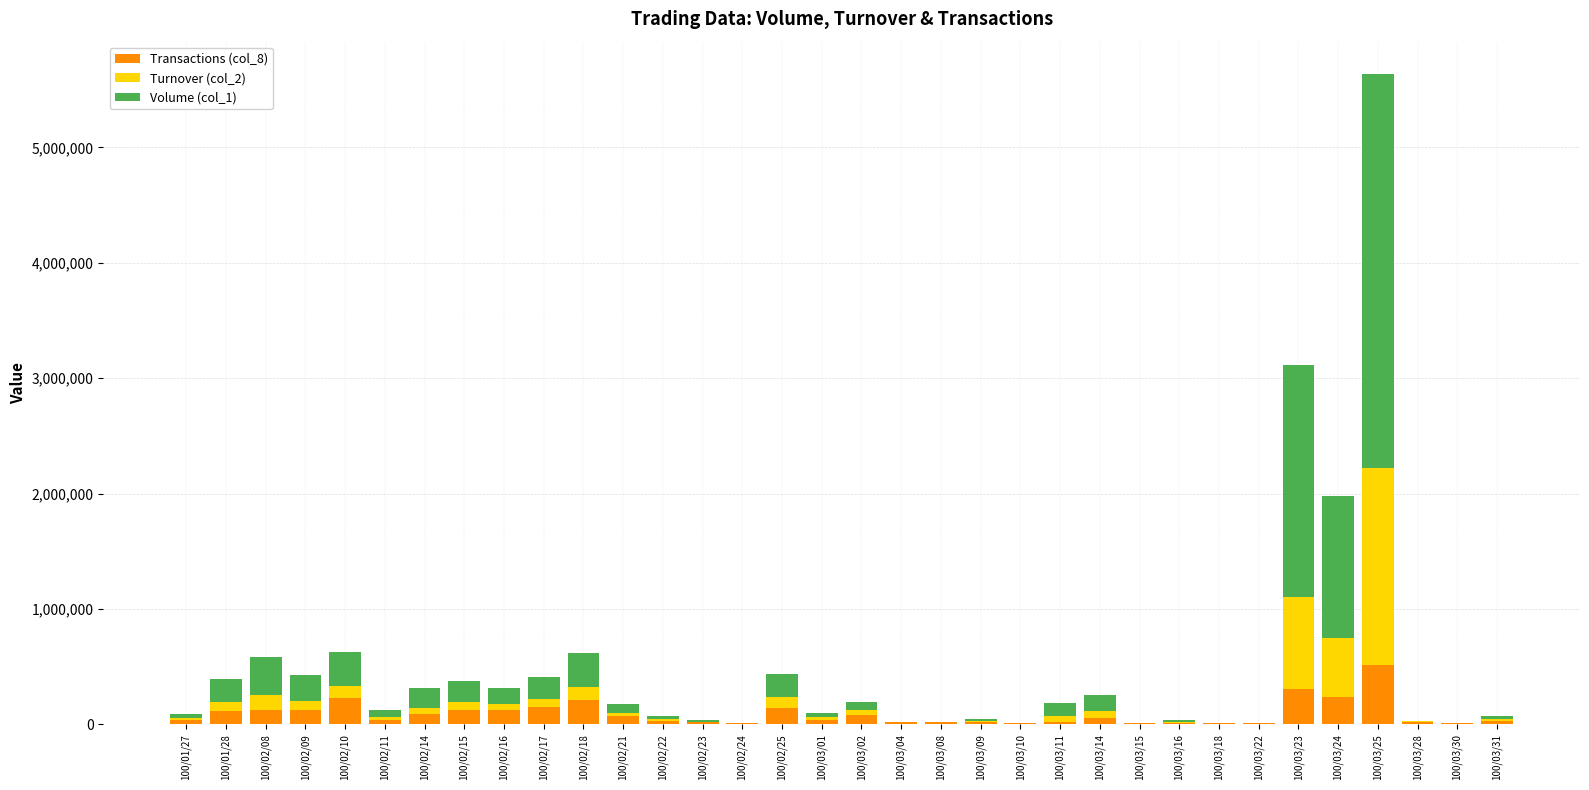

At which category is the sum across all series the highest?

100/03/25